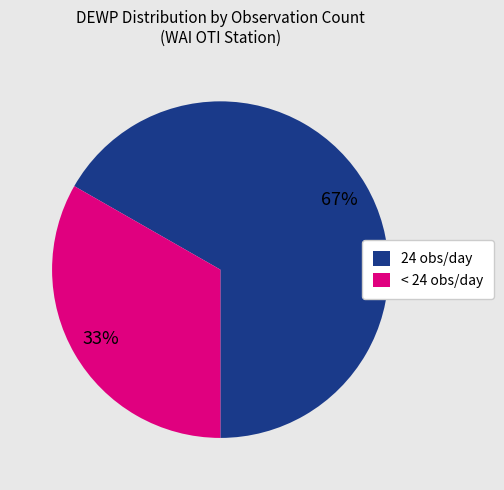

Which slice represents more than half of the pie?

24 obs/day